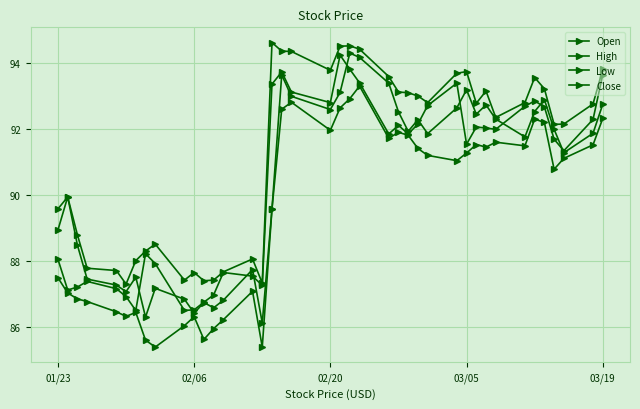

What is the value of the Open point at the 23rd from the left?

94.2